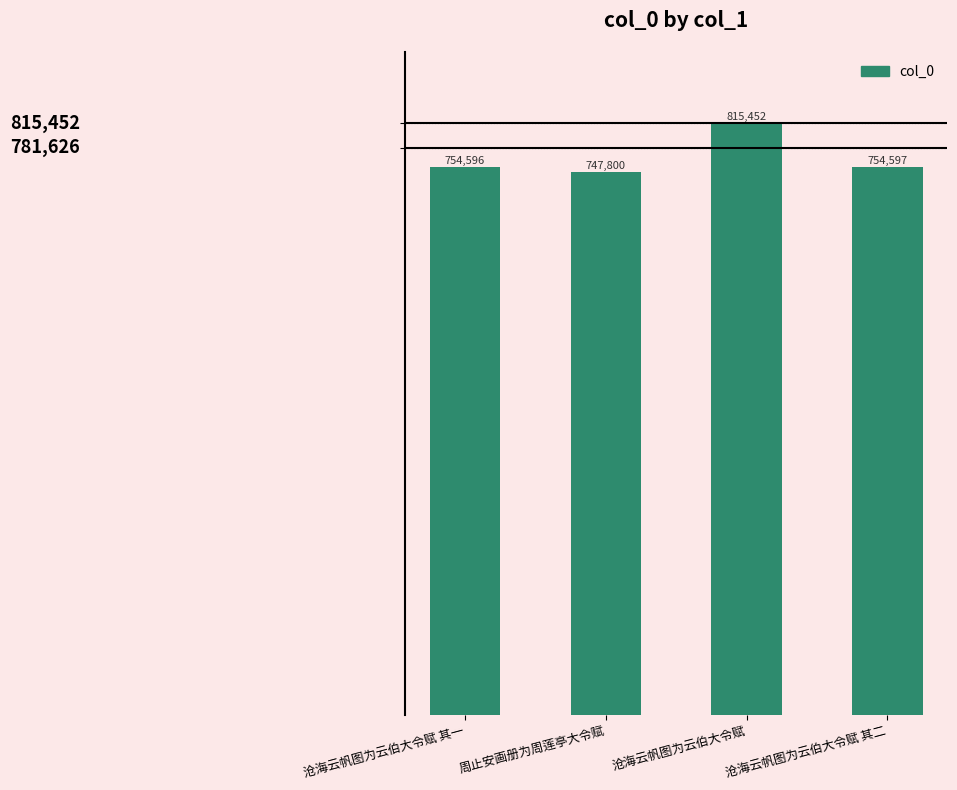

Is it true that the value at 沧海云帆图为云伯大令赋 其二 is 754597?

True